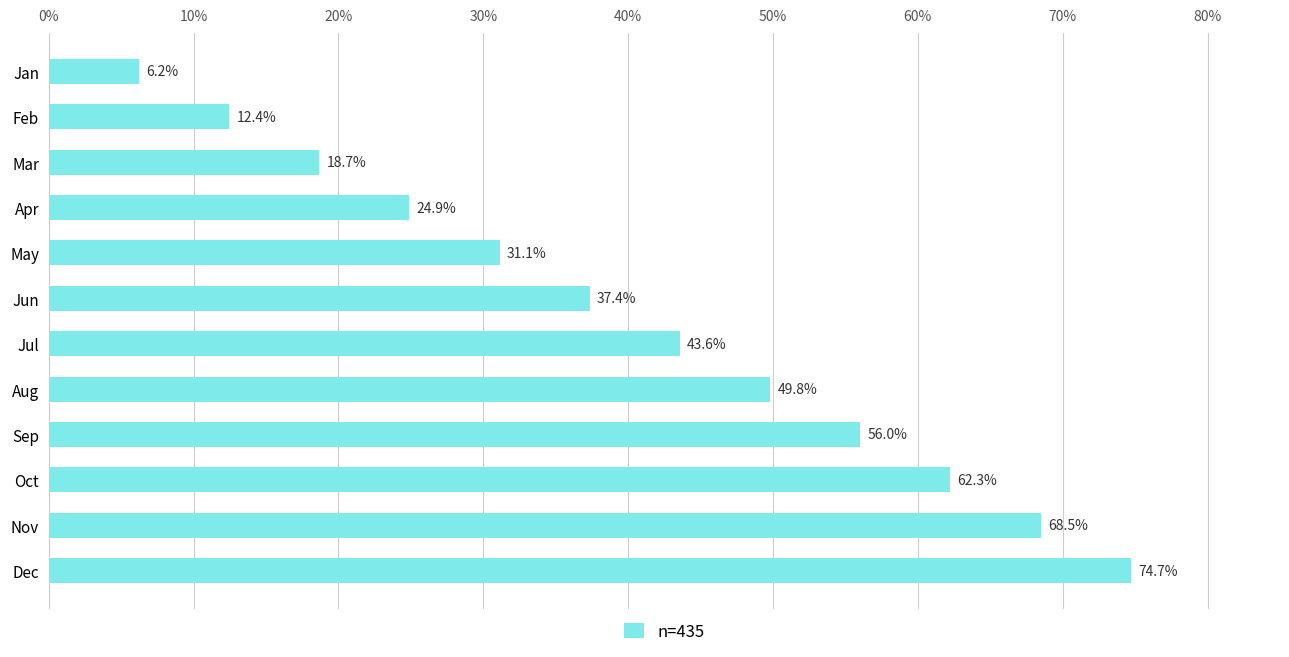

Read the value at Dec.

74.7